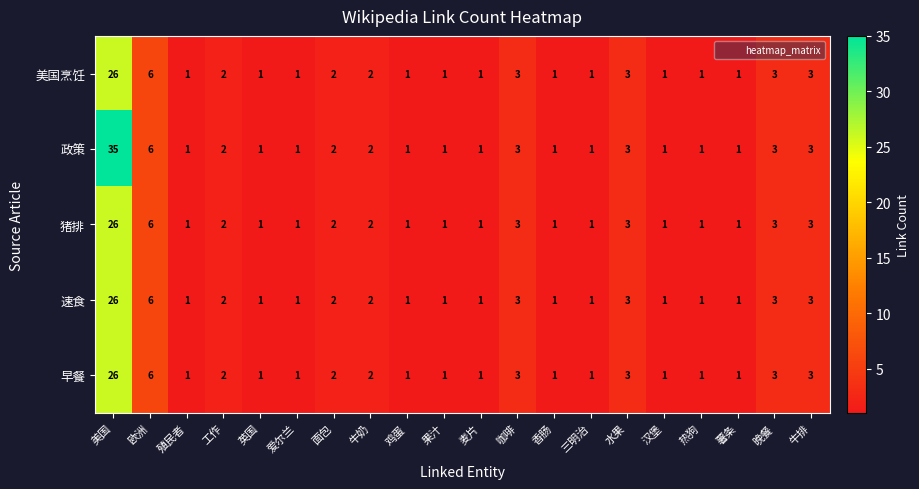

Count the number of data series in this chart.

5